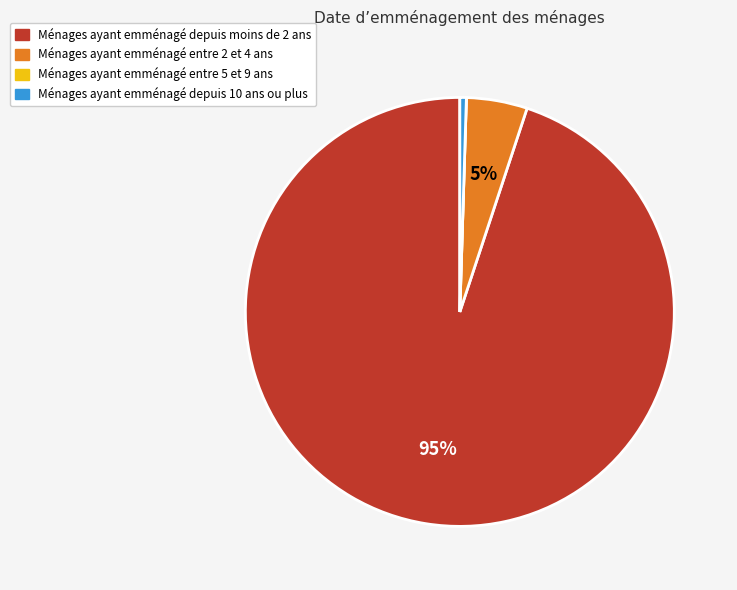

The Ménages ayant emménagé depuis moins de 2 ans slice represents 95% of the pie. True or false?

True